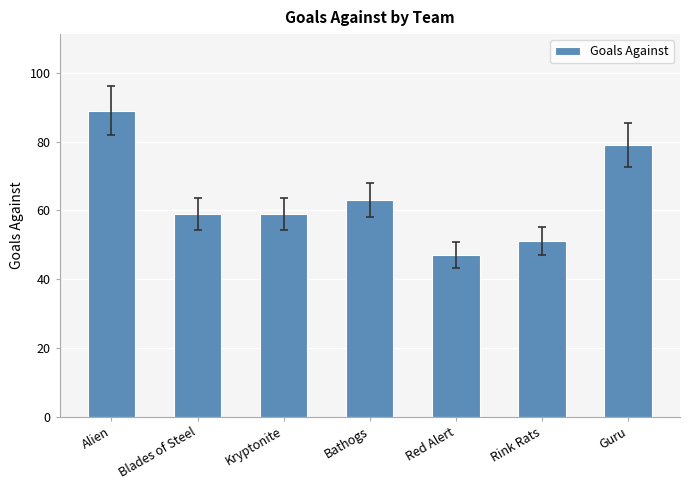

How many categories are shown in the chart?

7